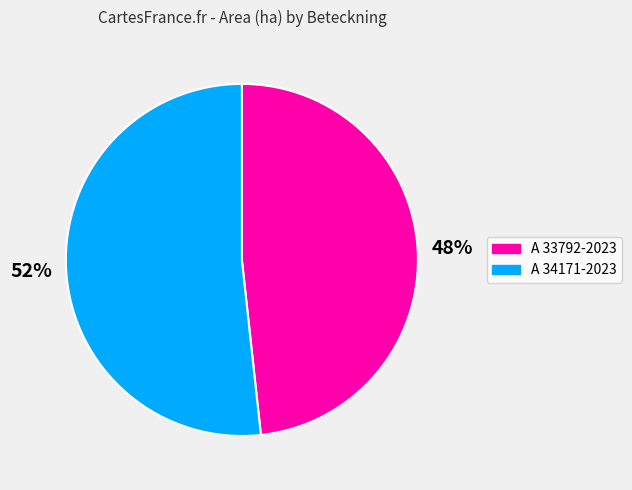

Which category accounts for the majority?

A 34171-2023